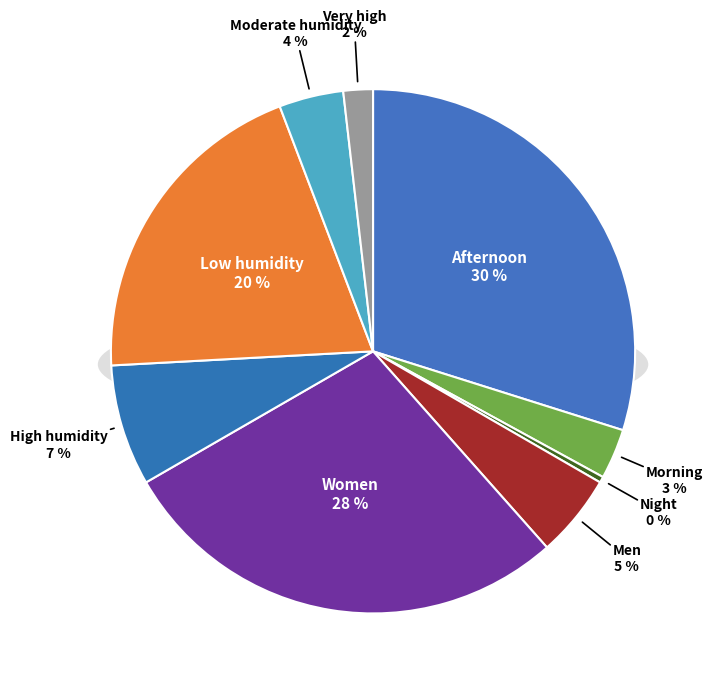

To the nearest percent, what is the difference between the largest and smallest slice percentages?

30%